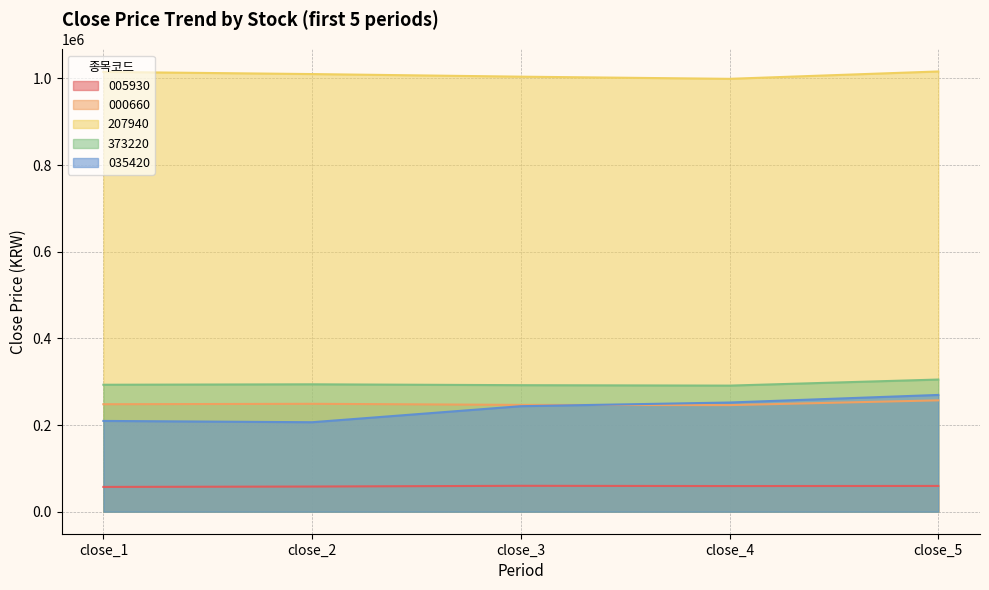

How many times do 035420 and 000660 cross each other?

1